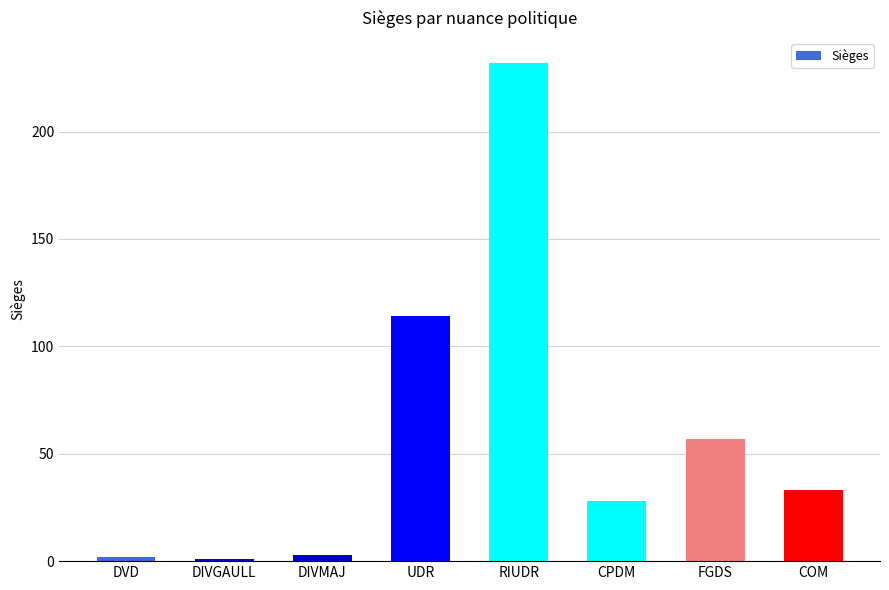

What is the change in value from DIVMAJ to COM?

+30